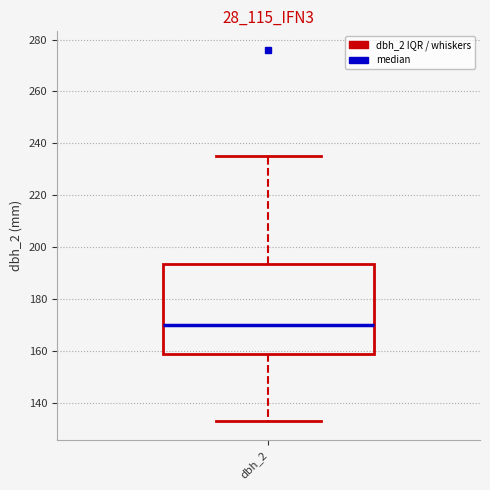

Transcribe this box plot: give where the median line is, the range the box spans, and where the two whiskers end, as read against the y-axis. The values are not printed on the chart, so give them approximately, as read against the axis.

median 170, box 160 to 194, whiskers 134 to 236